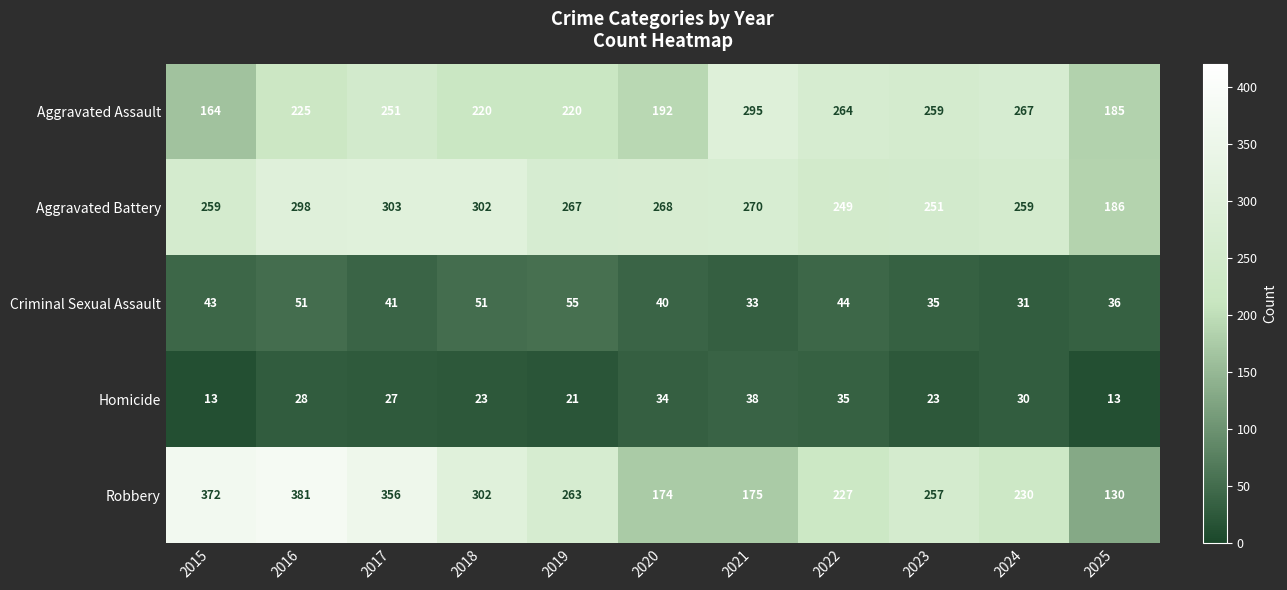

Where is Aggravated Assault nearest to the value 229?

2016